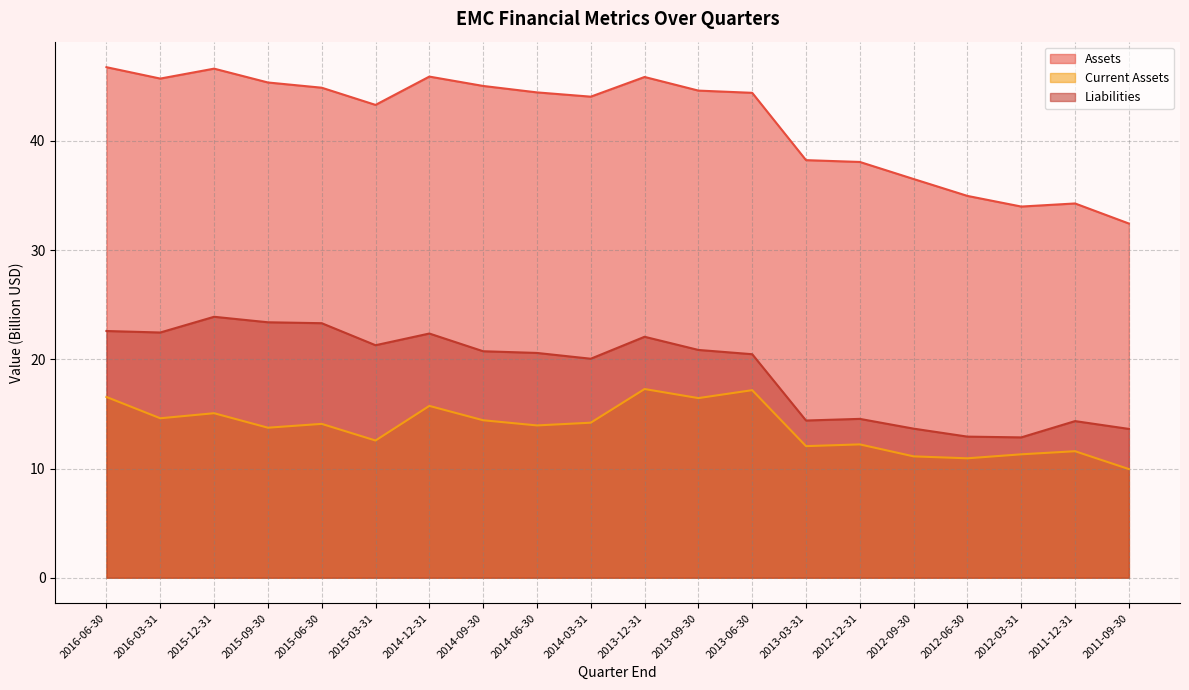

In Liabilities, how many points are lower than both neighbors (excluding endpoints)?

5